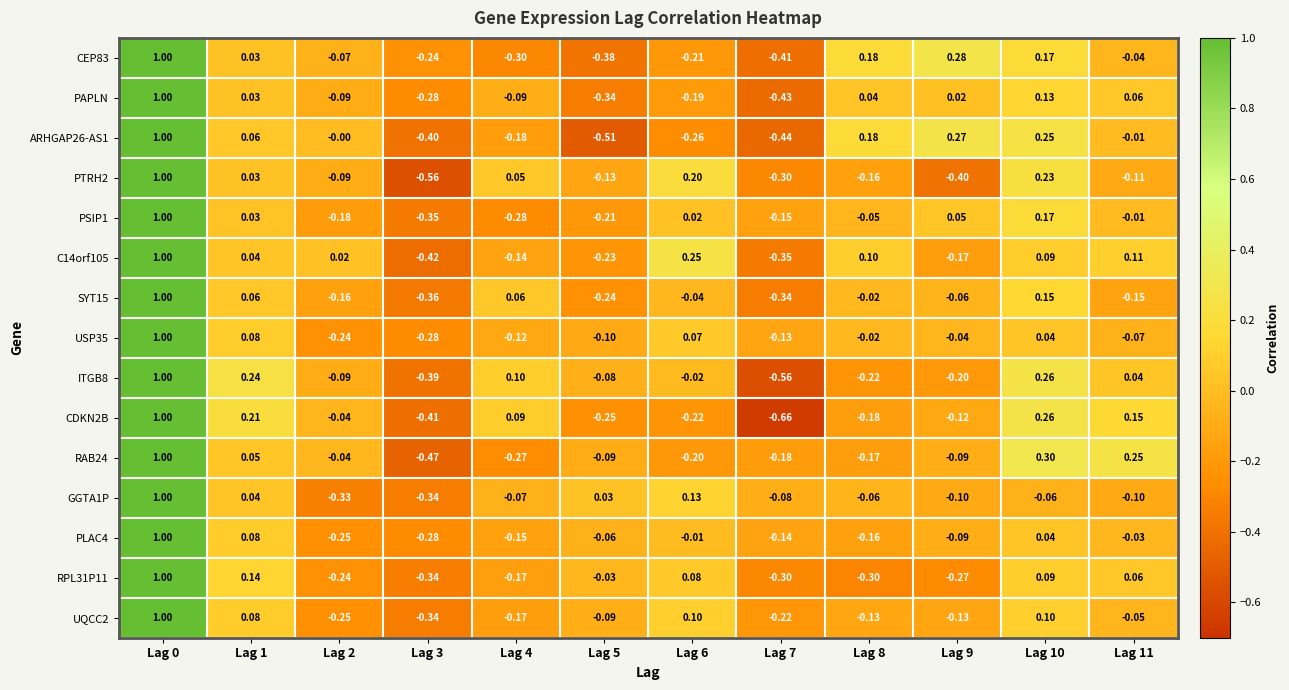

Is the value of PSIP1 at Lag 6 greater than the value of UQCC2 at Lag 10?

No